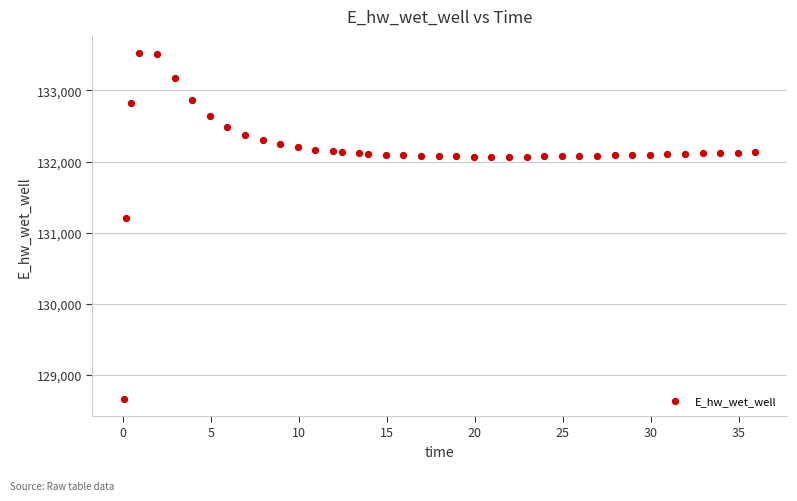

What is the range of X values (max minus min)?

35.9